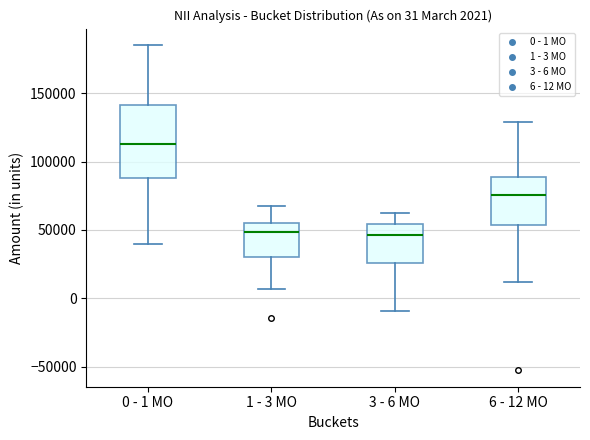

Which box's median line is the highest?

0 - 1 MO